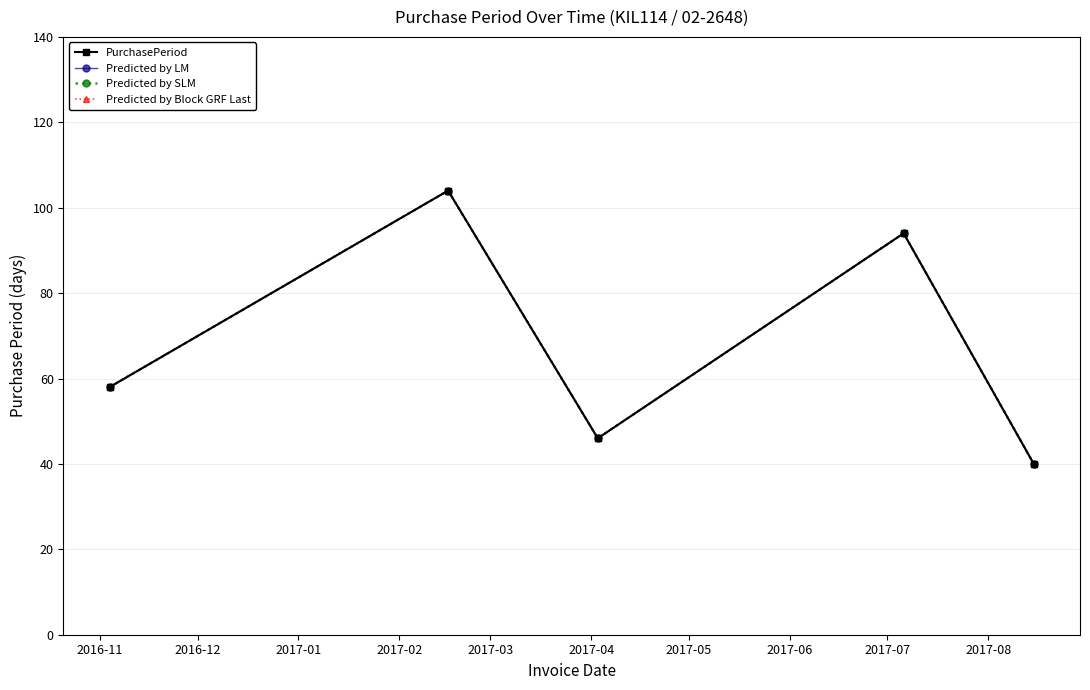

Is this an area chart (filled region under the line)?

No